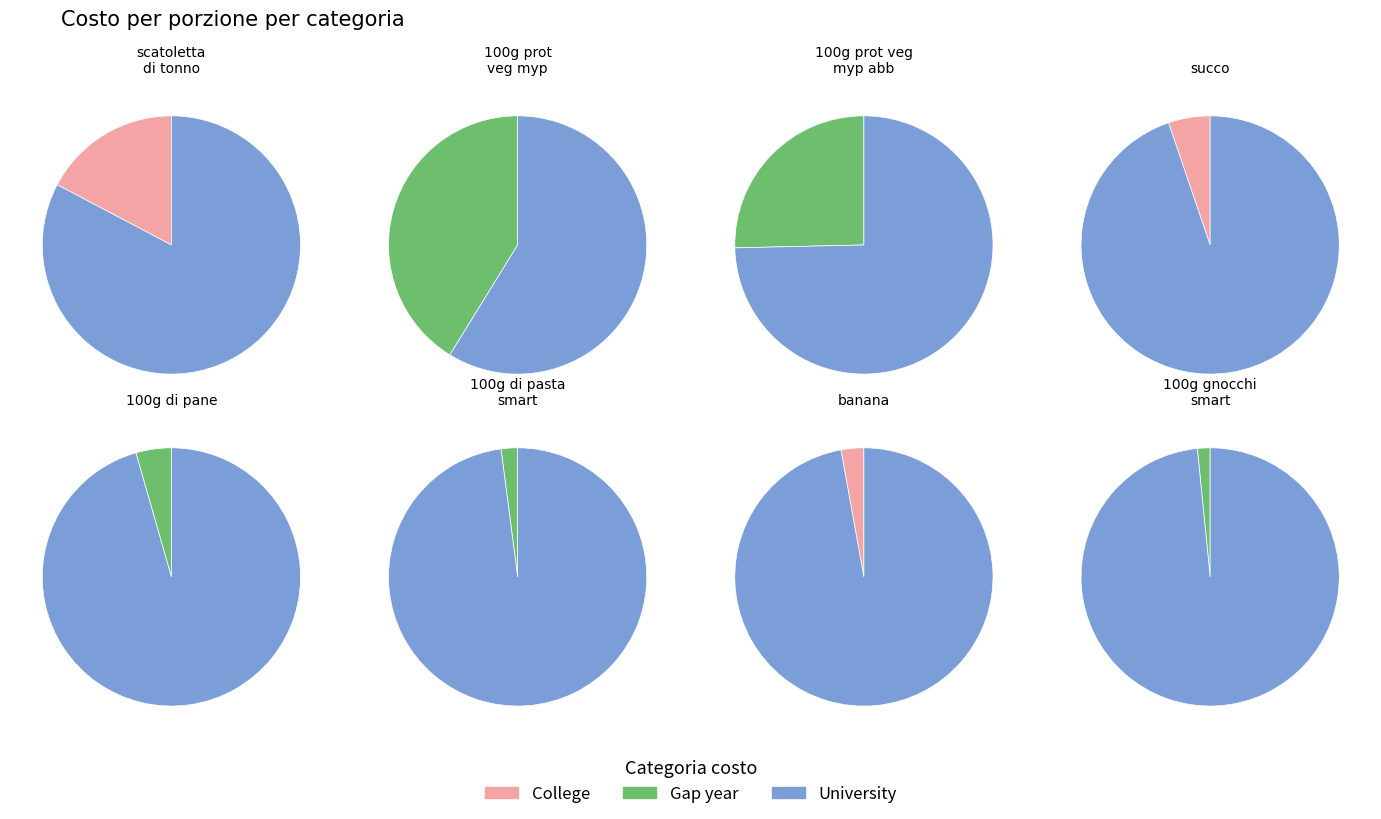

To the nearest percent, what is the difference between the banana and 100g di gnocchi smart slice percentages?

1%